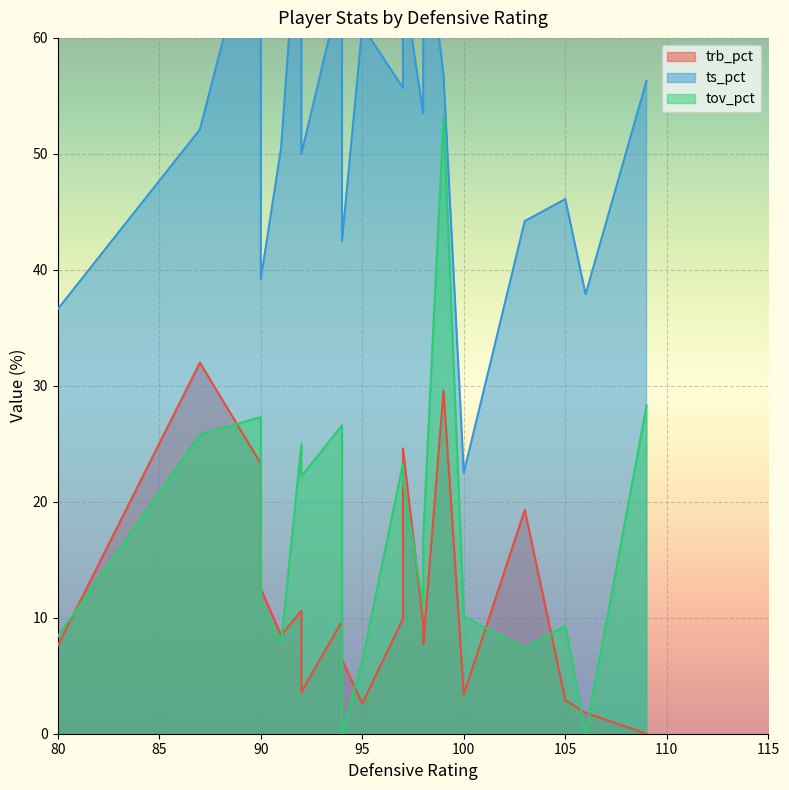

Which category has the lowest value in the trb_pct series?

109